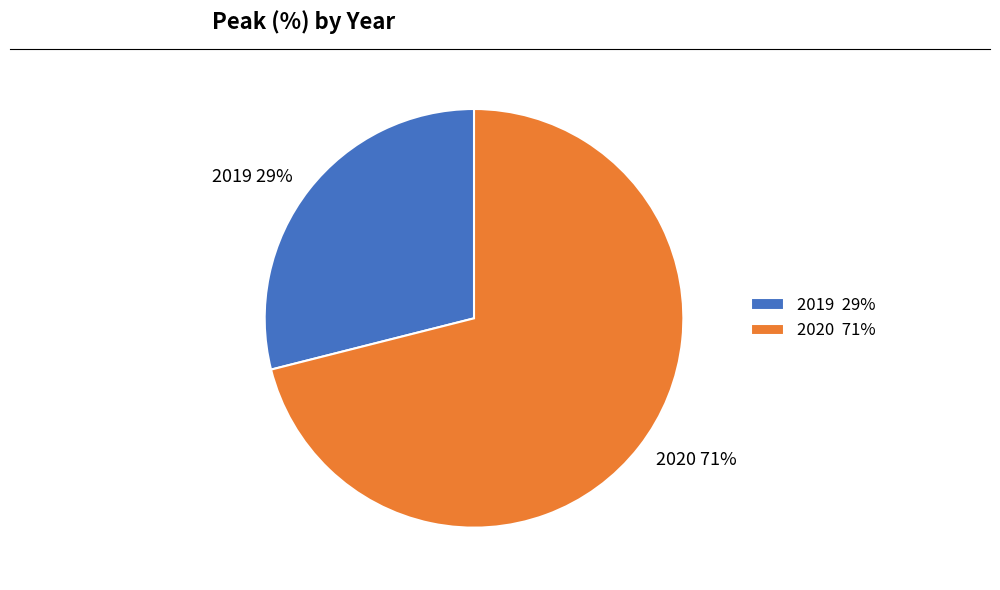

Combined, do 2020 71% and 2019 29% account for over 50%?

Yes